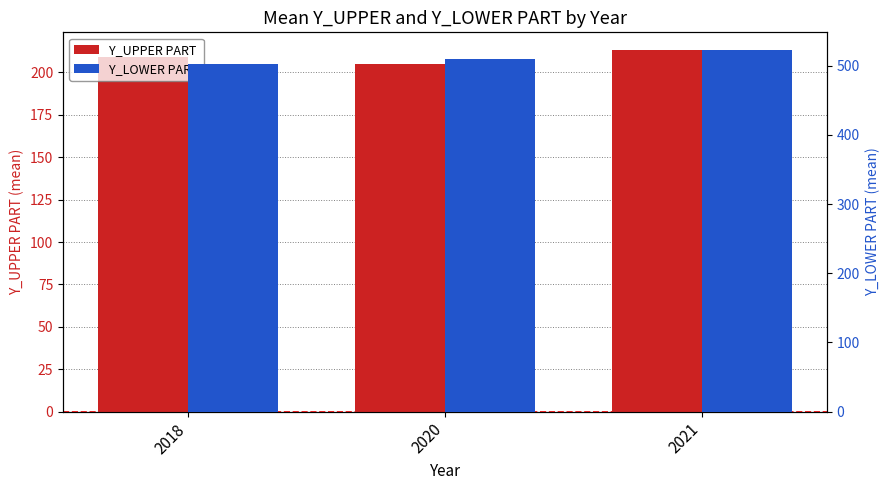

Are the bars grouped side by side (vs. stacked)?

Yes